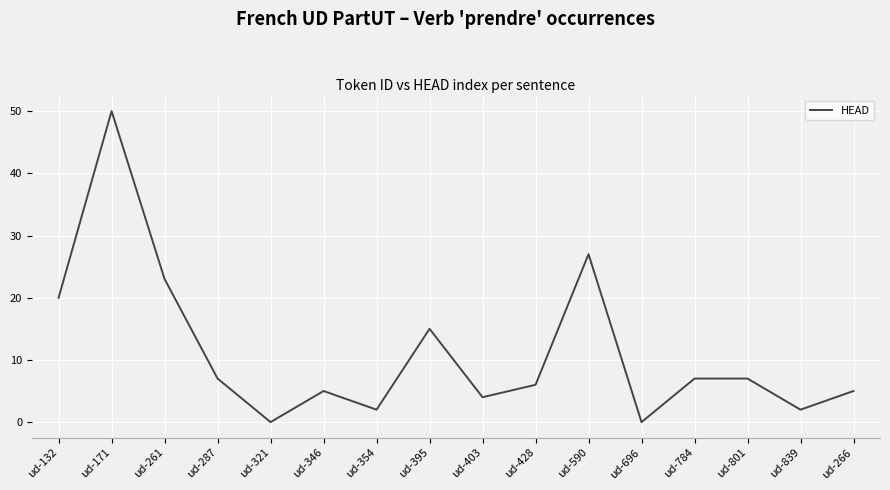

Approximately how many times larger is the value at ud-801 compared to ud-266?

1.4